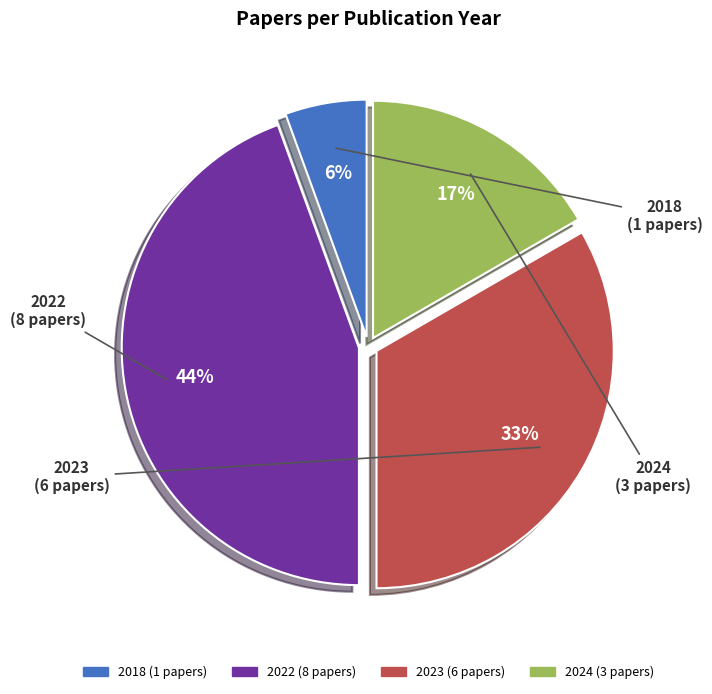

To the nearest percent, what is the average slice percentage?

25%